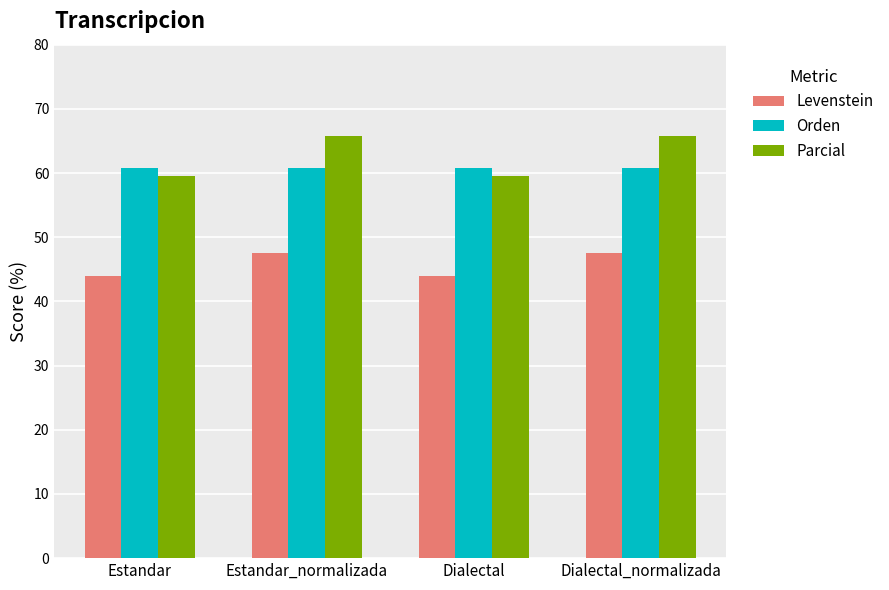

How many data points in Parcial are above 65?

2